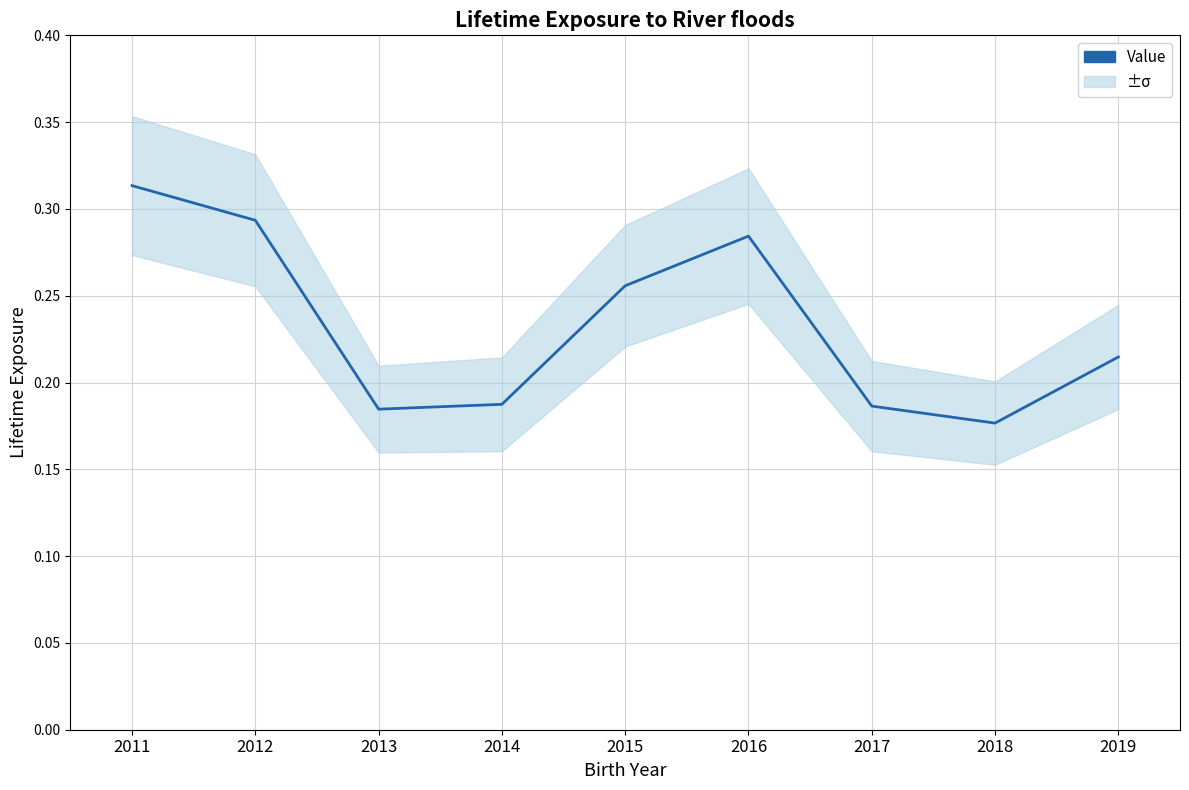

What is the difference between the values at 2016 and 2018?

0.1